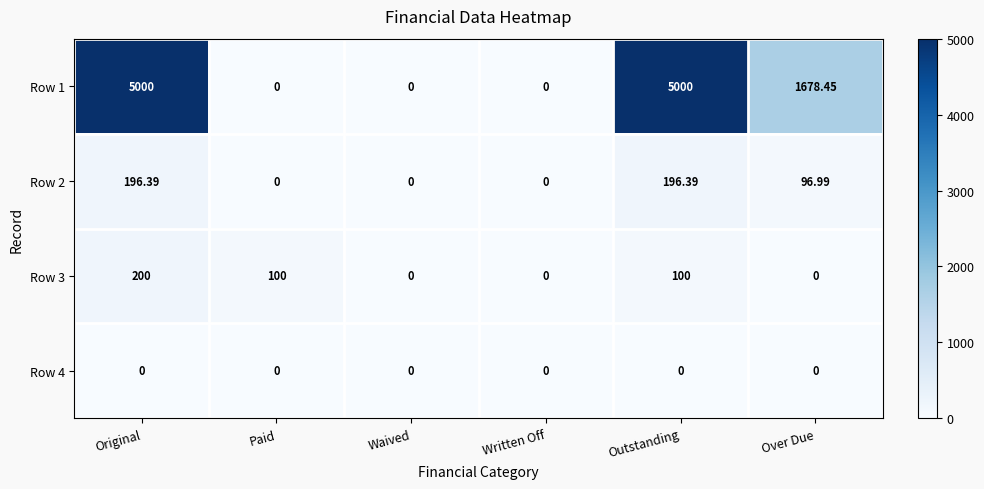

Which series has the largest total across all categories?

Row 1